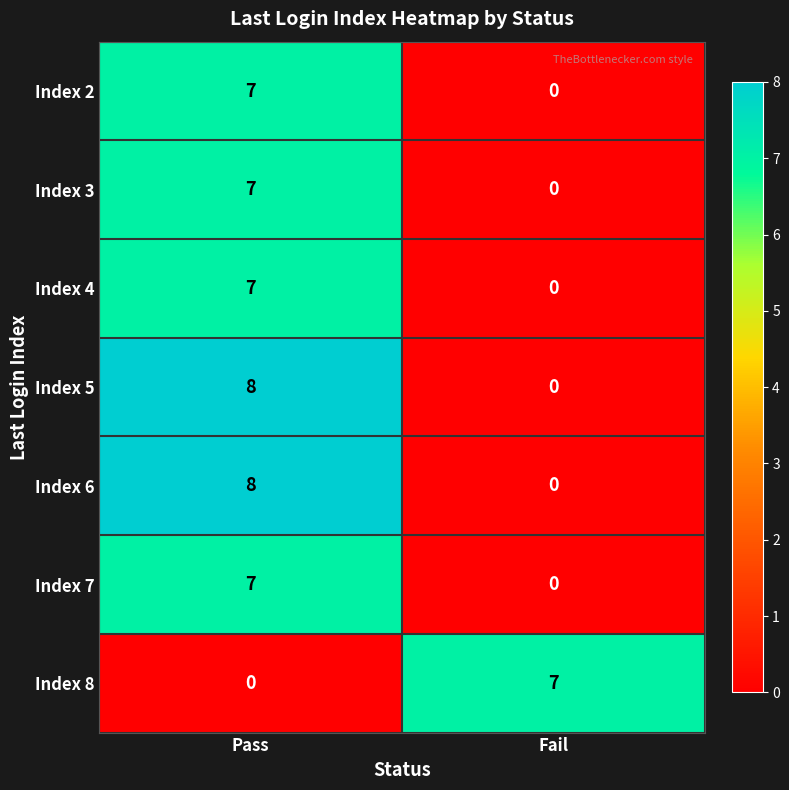

What is the highest value of the Index 2 series?

7